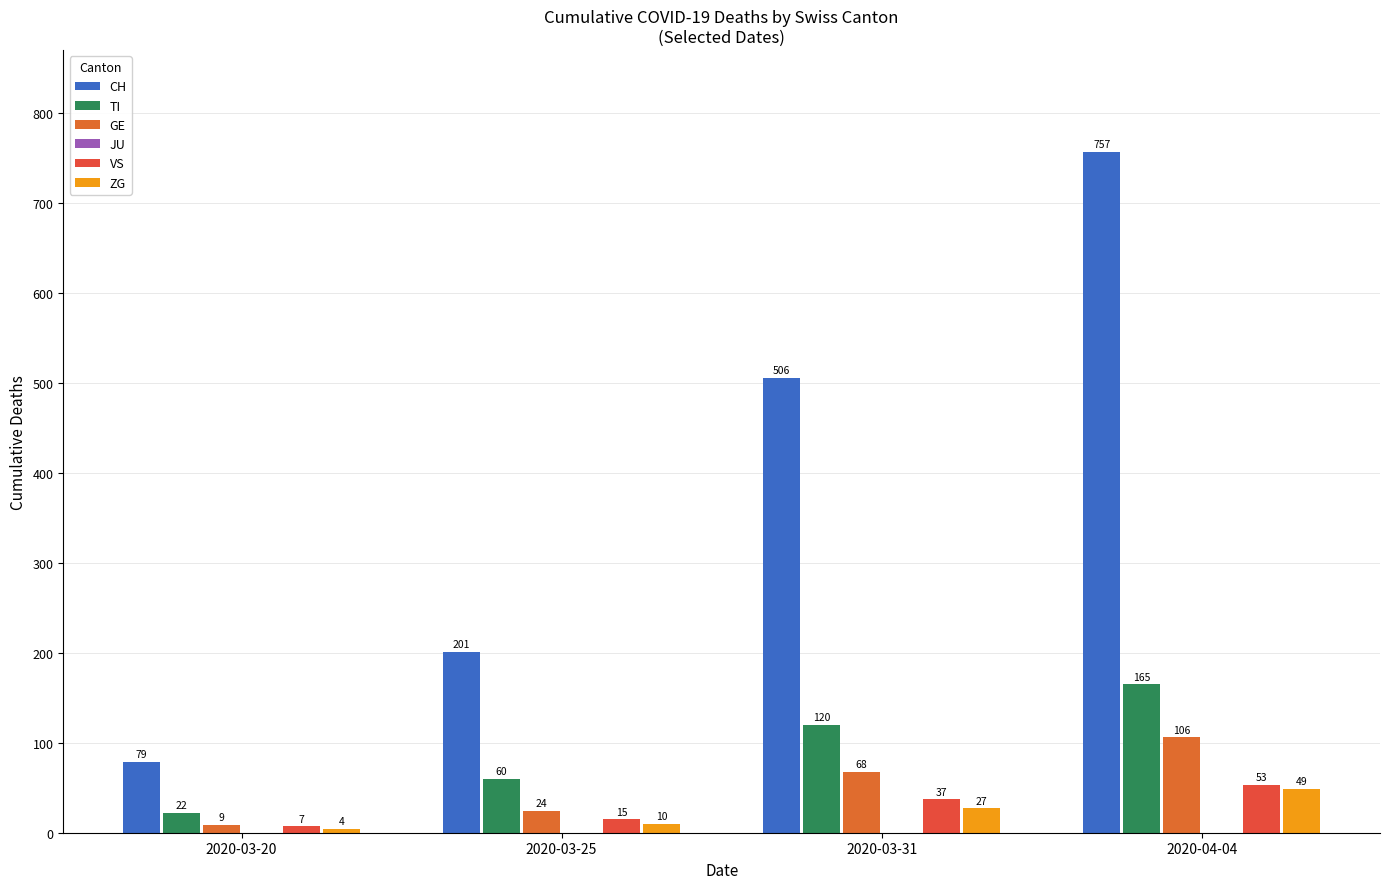

Rank the series at 2020-03-25 from lowest to highest value.

ZG, VS, GE, TI, CH